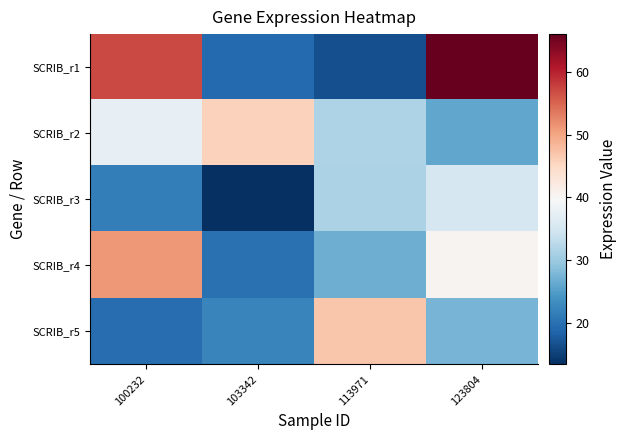

At 123804, list the series in order from smallest to largest.

SCRIB_r2, SCRIB_r5, SCRIB_r3, SCRIB_r4, SCRIB_r1